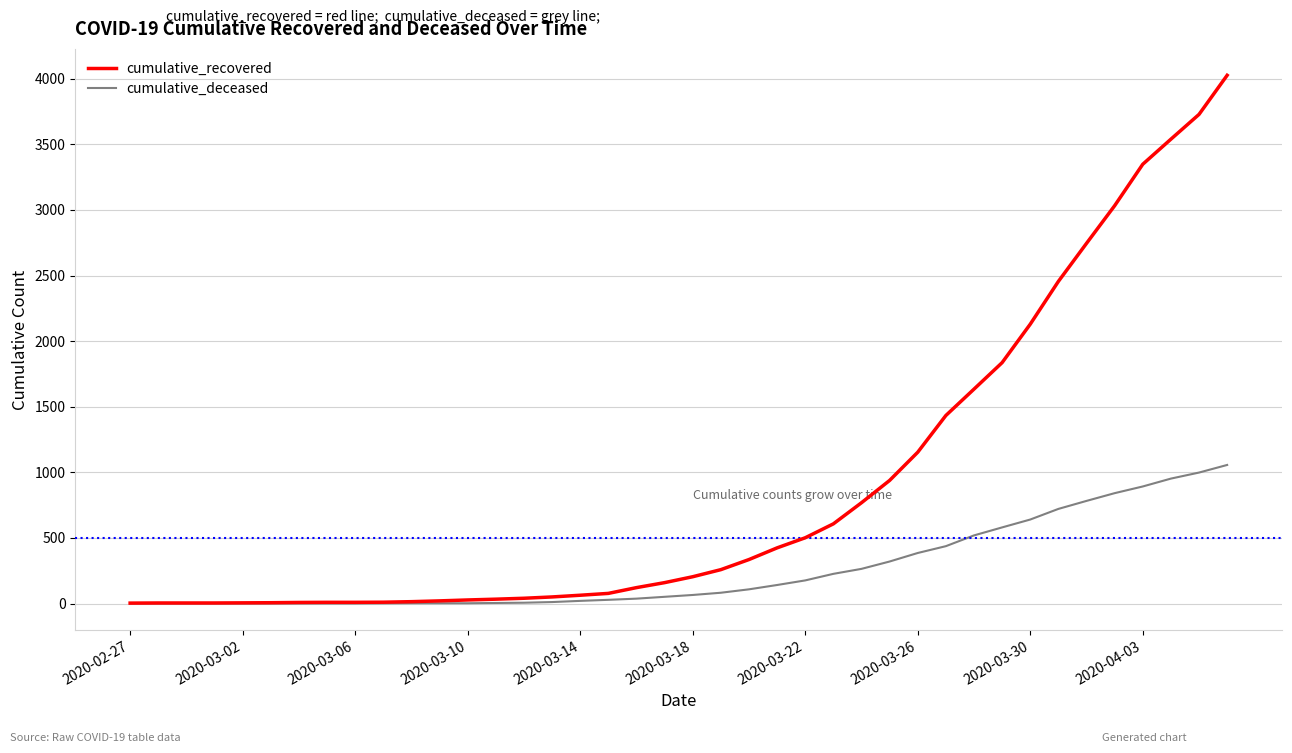

What is the highest value of the cumulative_deceased series?

1056